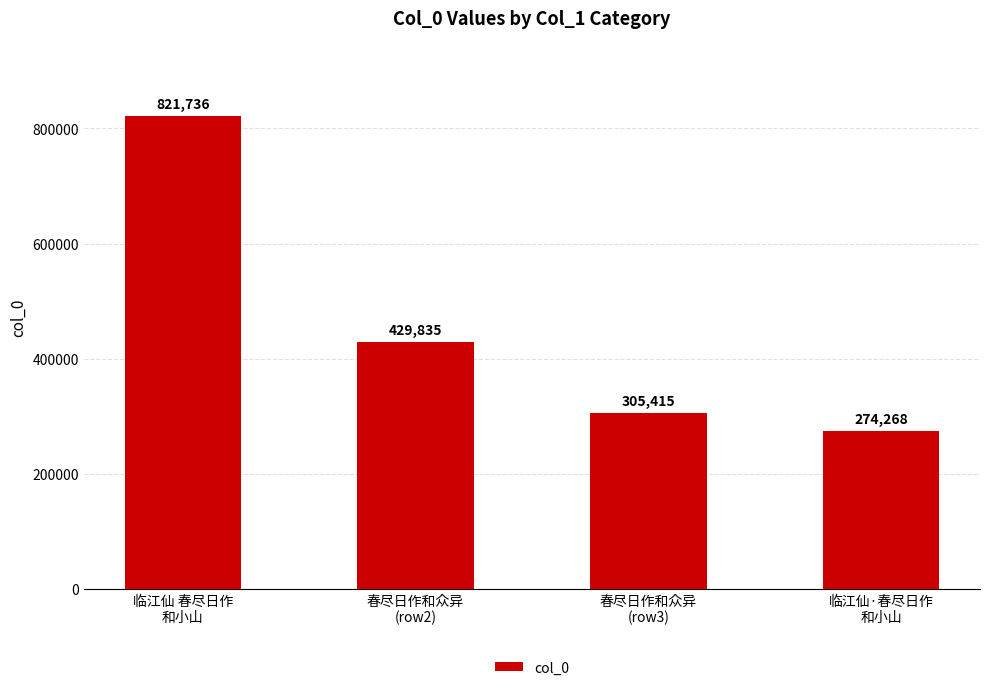

Reading left to right, extract all data points from this chart.

临江仙 春尽日作
和小山=821736	春尽日作和众异
(row2)=429835	春尽日作和众异
(row3)=305415	临江仙·春尽日作
和小山=274268